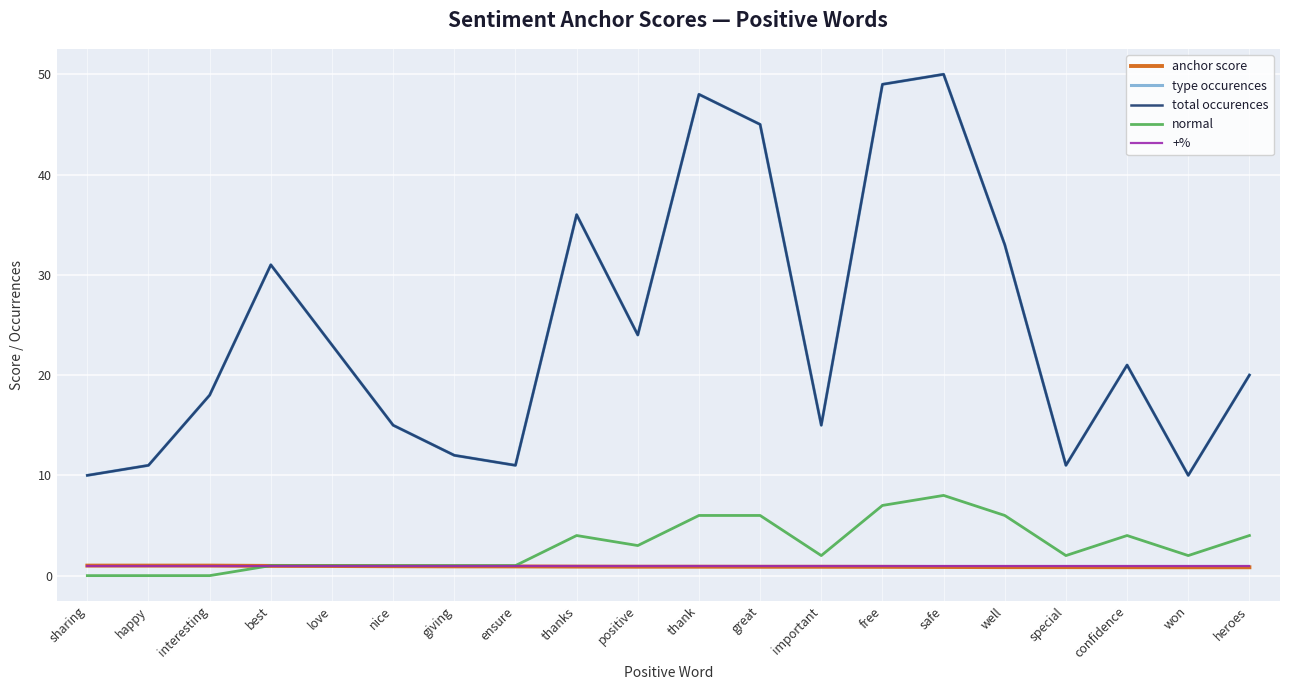

Which series has the widest spread of values?

type occurences